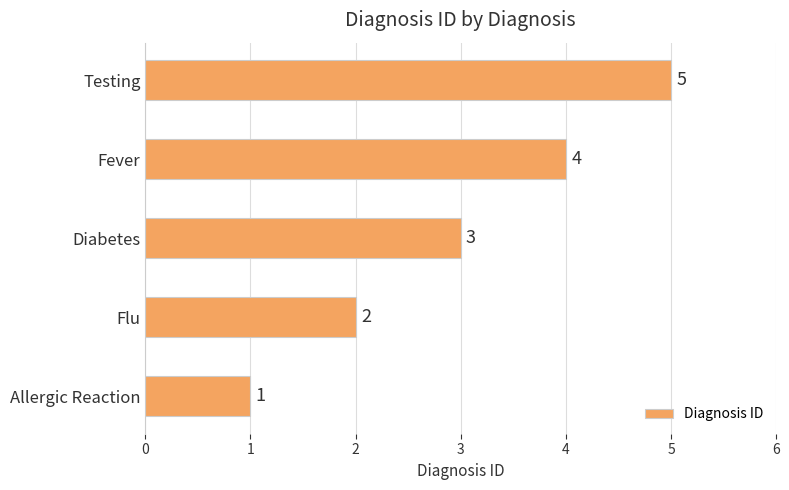

Count the number of categories in the chart.

5